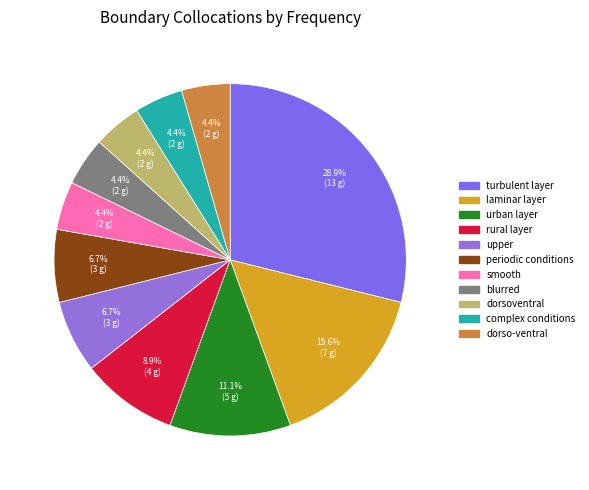

Is it true that smooth is 4% of the pie?

True